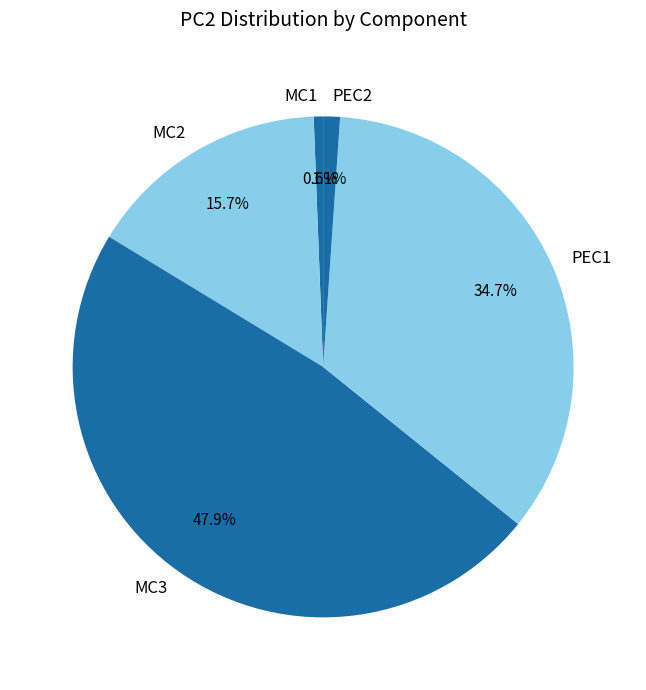

To the nearest percent, what portion does MC2 represent?

16%